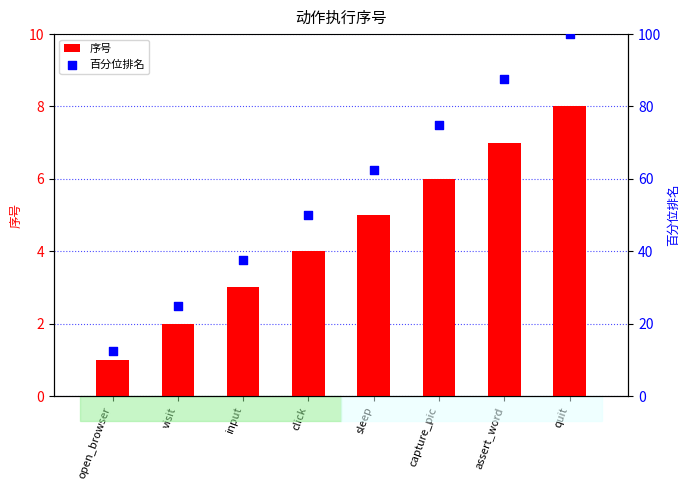

At which category is the sum across all series the highest?

quit